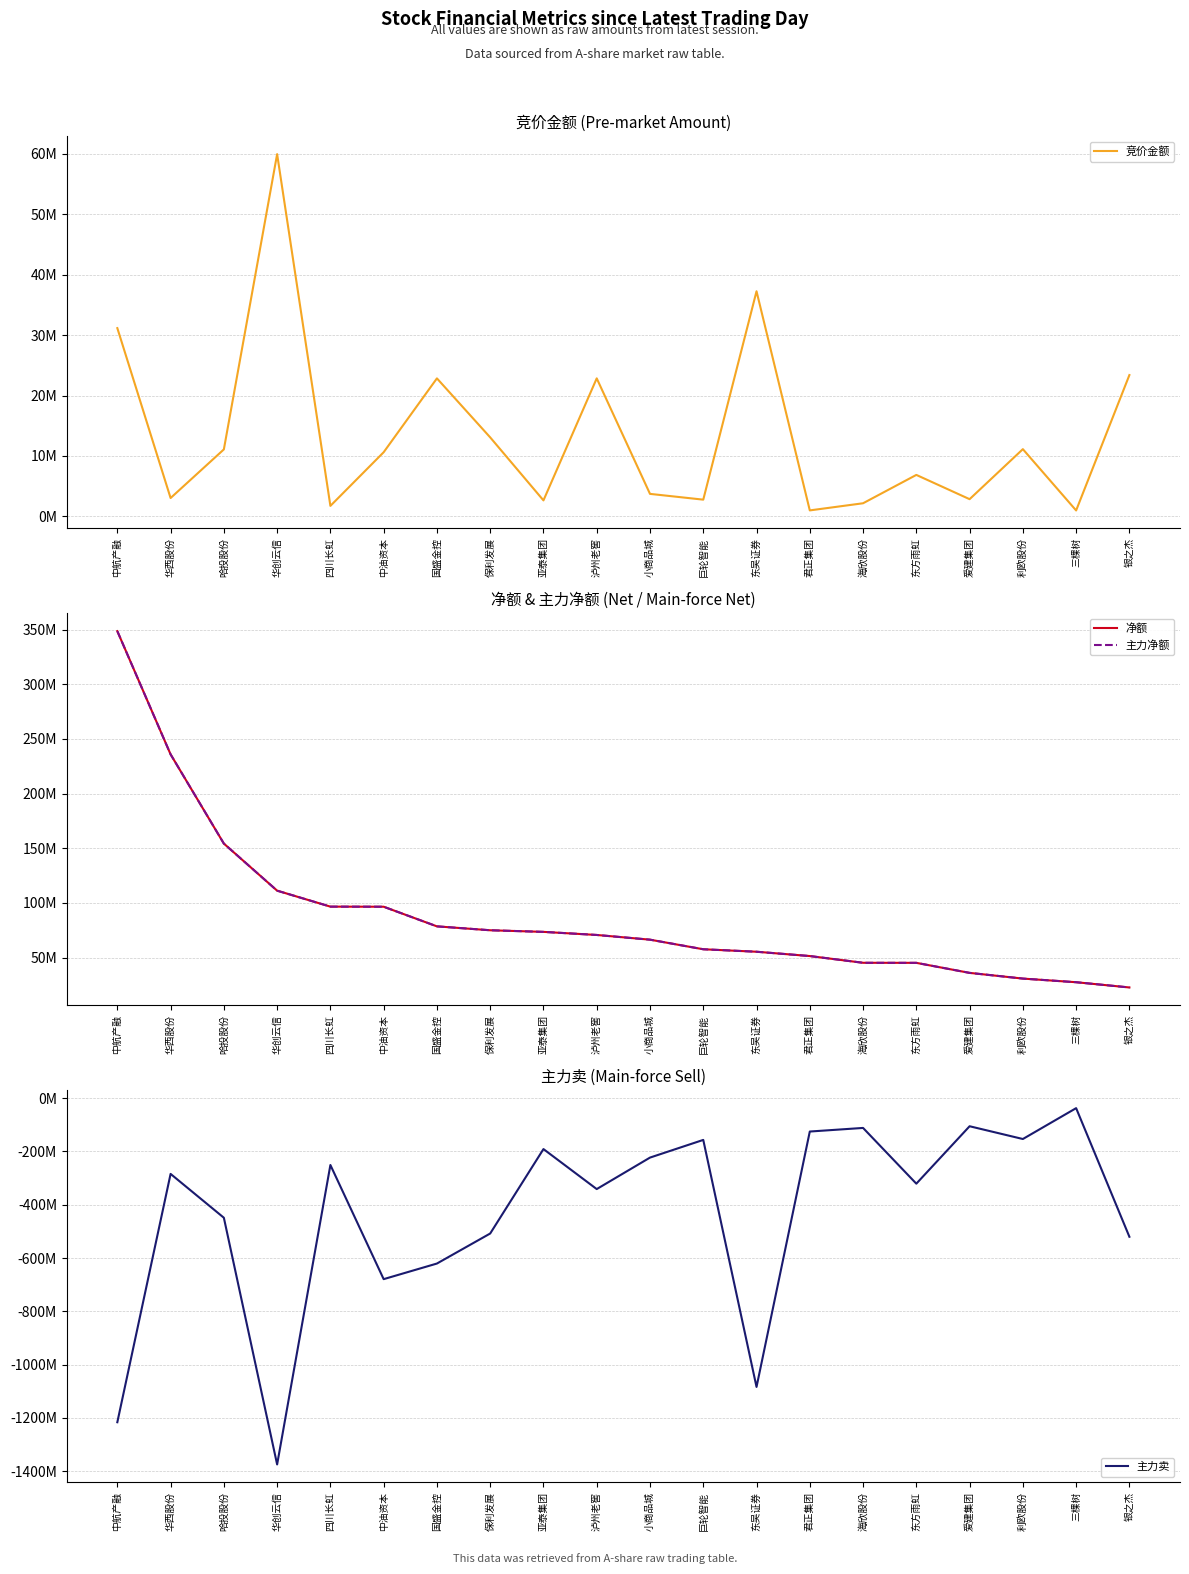

Read the 净额 value at 三棵树, to the nearest 10.

27550000